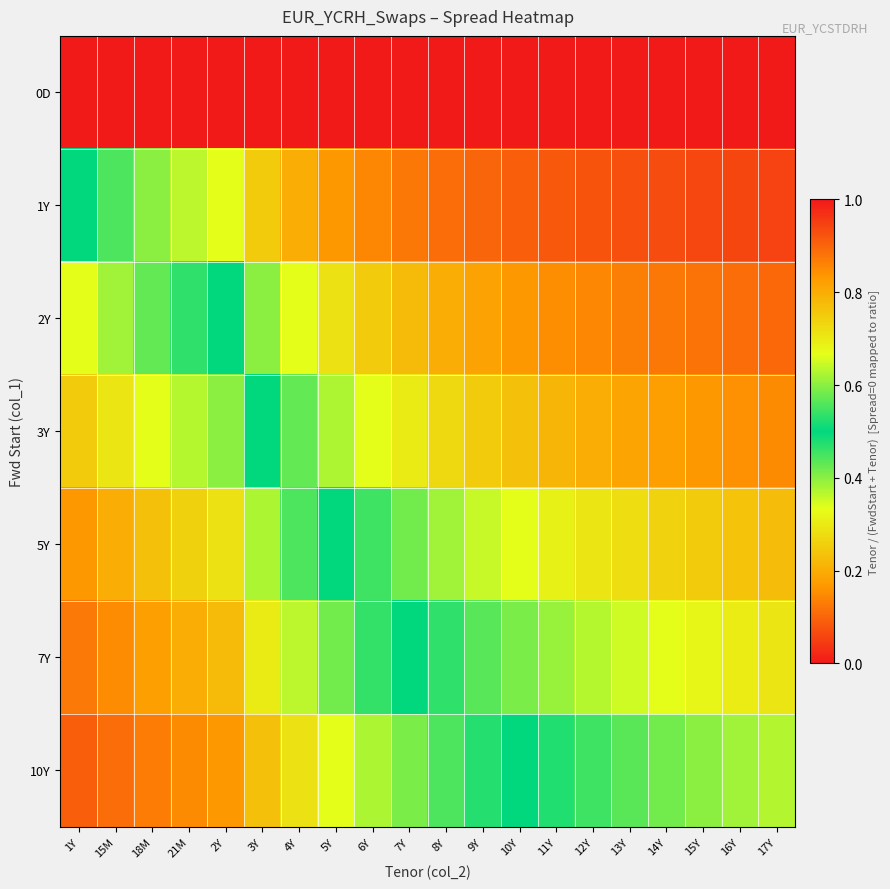

What is the maximum value shown in the chart?

1.0